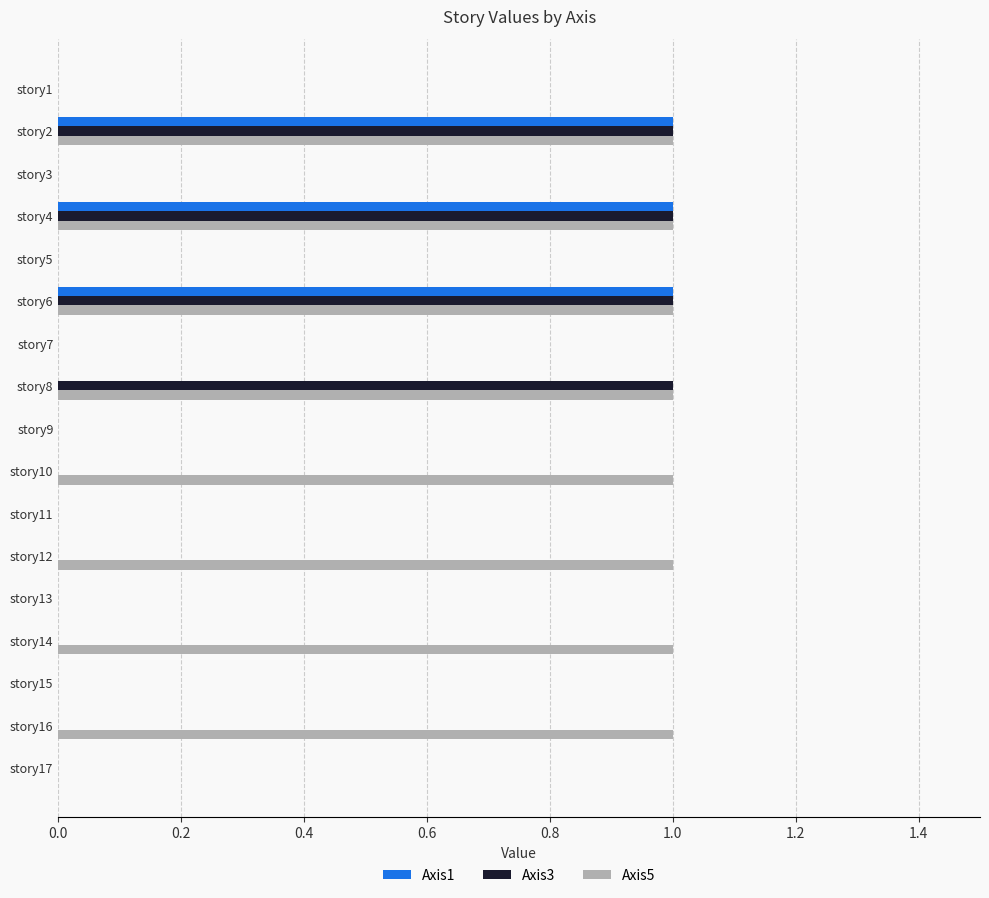

What is the sum of all Axis5 values?

8